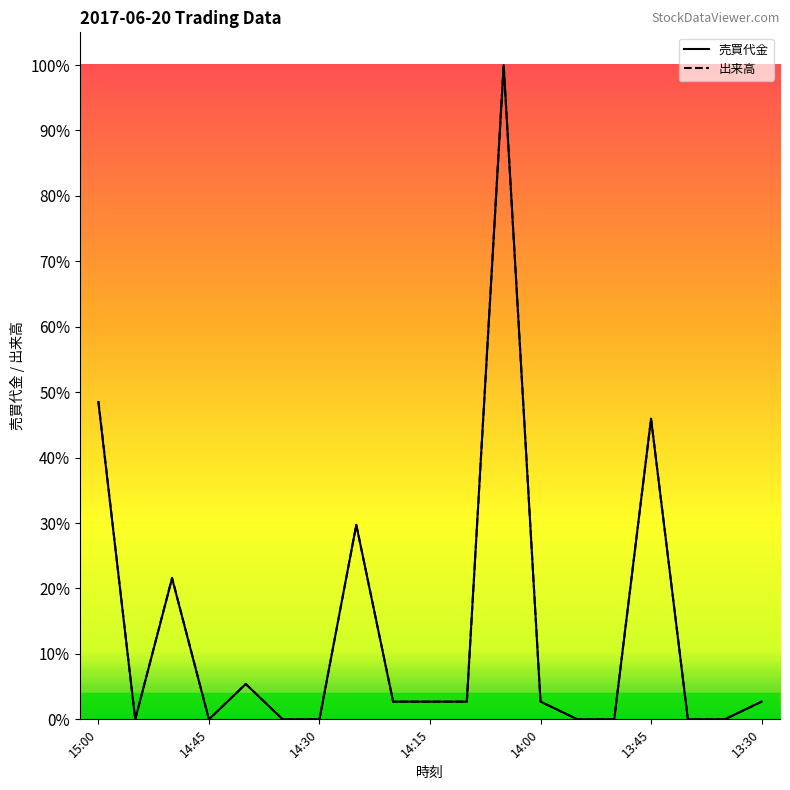

What is the difference between the second highest and second lowest values in the 出来高 series?

520200